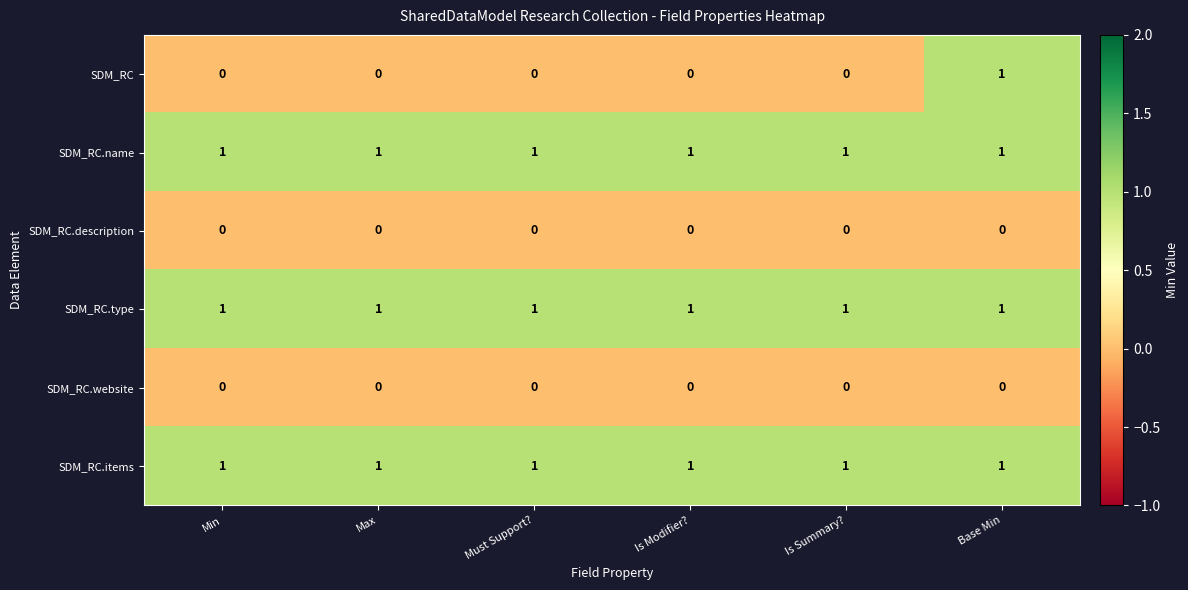

How many series are shown in this chart?

6